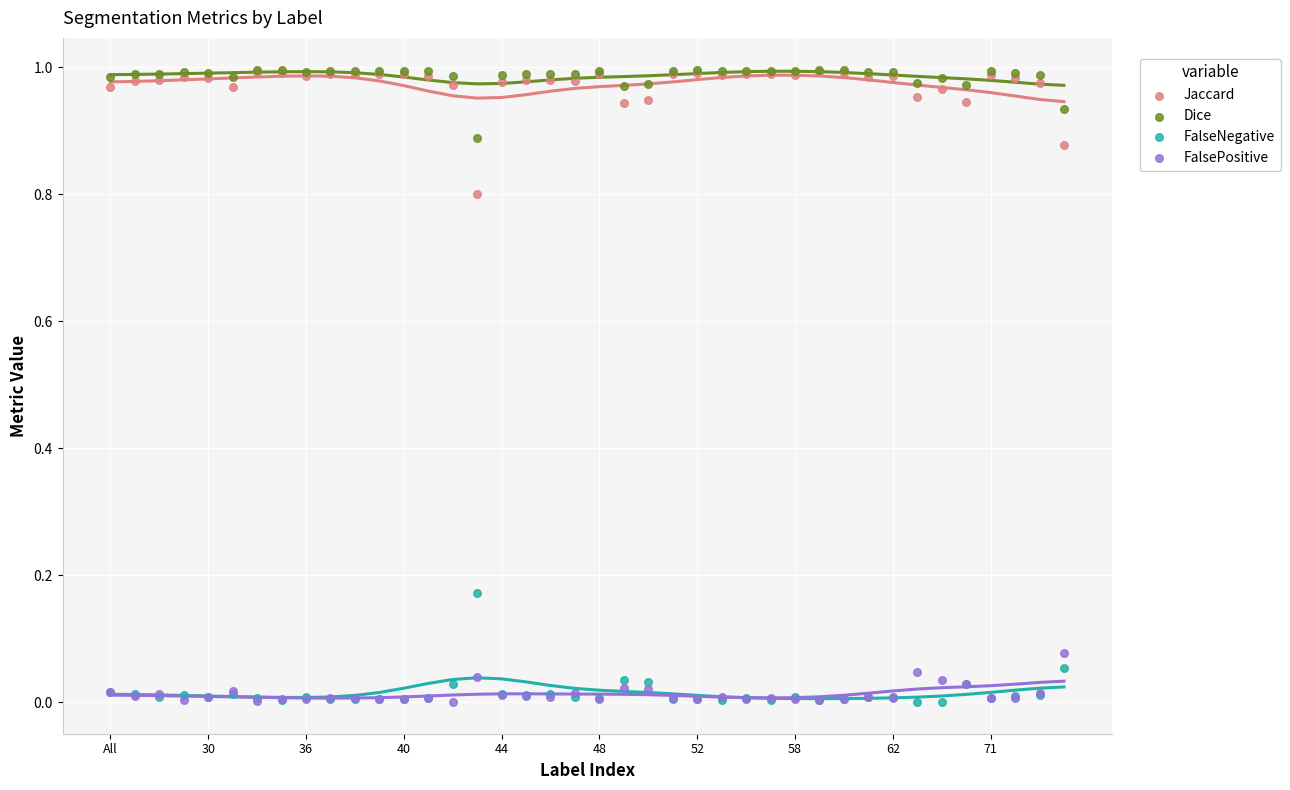

What are all the series names shown in the legend?

Jaccard, Dice, FalseNegative, FalsePositive